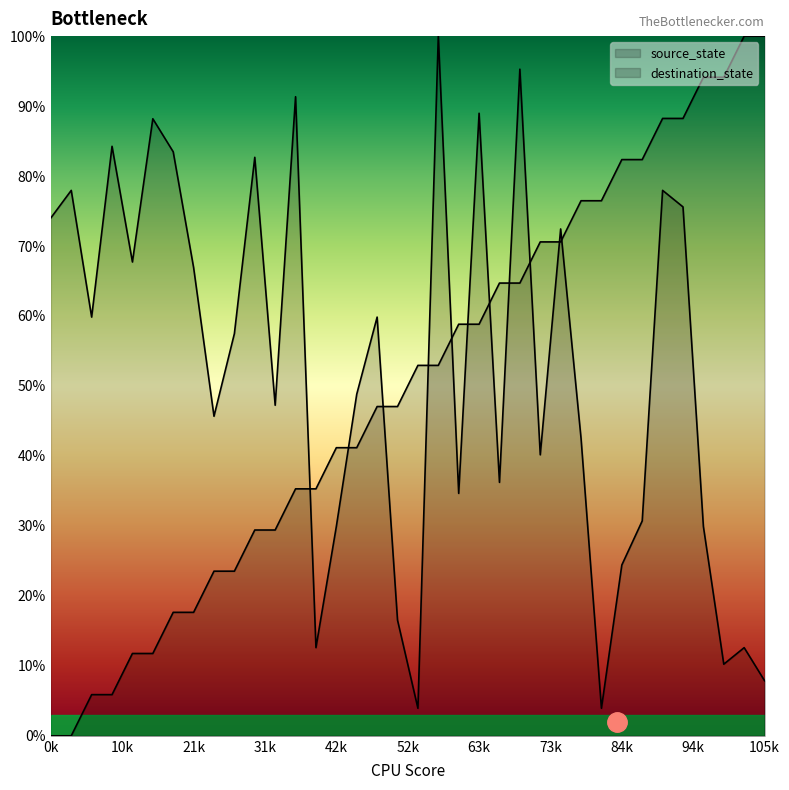

Between which two adjacent categories do destination_state and source_state first intersect?

12 and 13